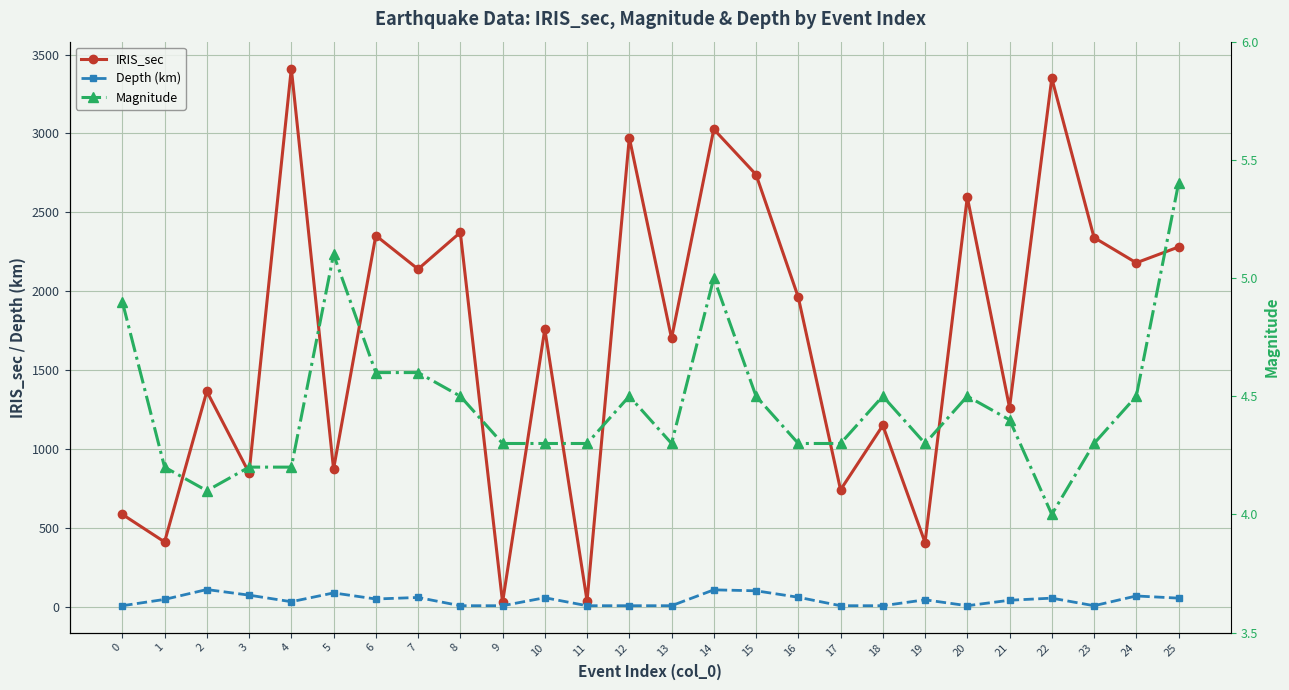

Which category has the lowest value across all series?

22